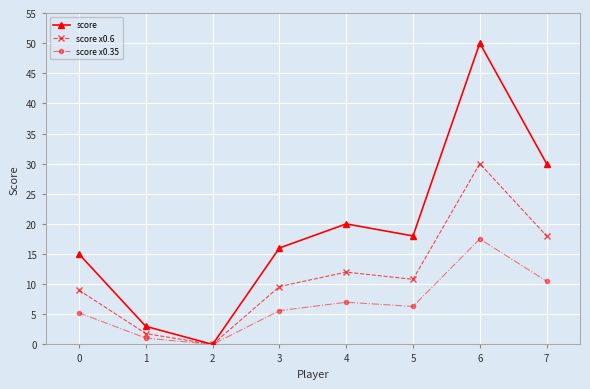

The value of score x0.6 at 4 is 19.9. True or false?

False